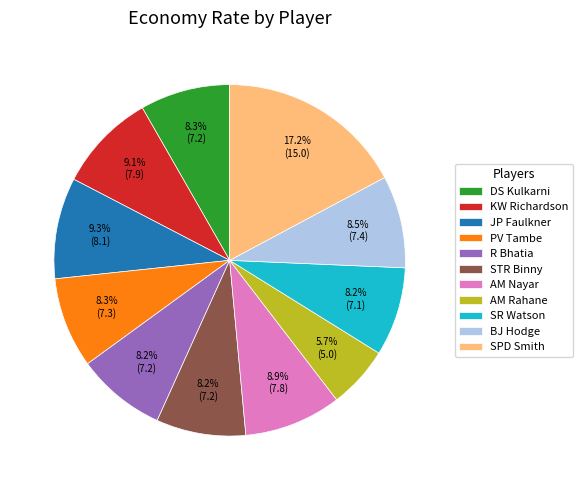

Do BJ Hodge and SPD Smith together represent more than half of the pie?

No